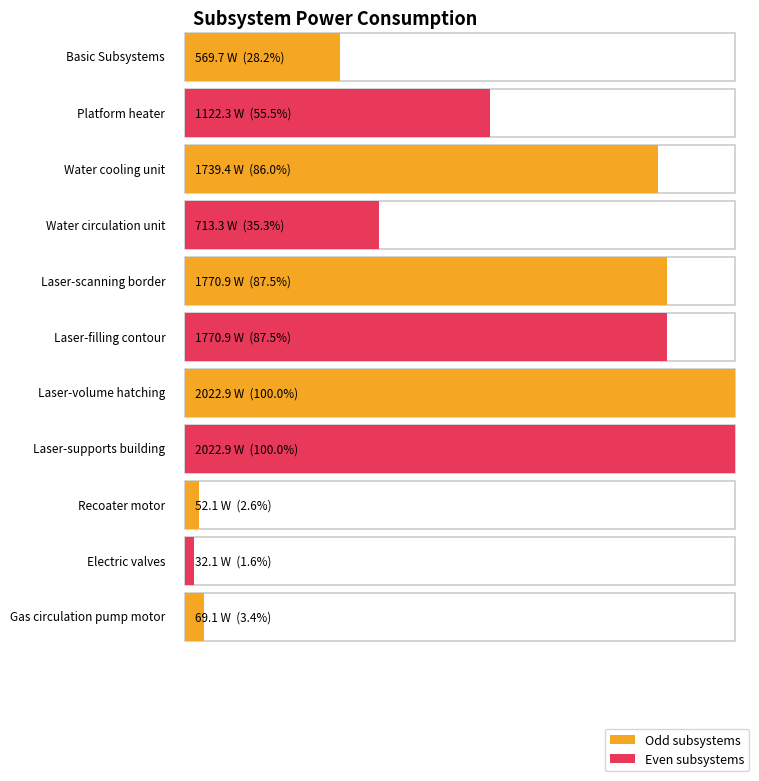

Where is the data nearest to the value 1027?

Platform heater